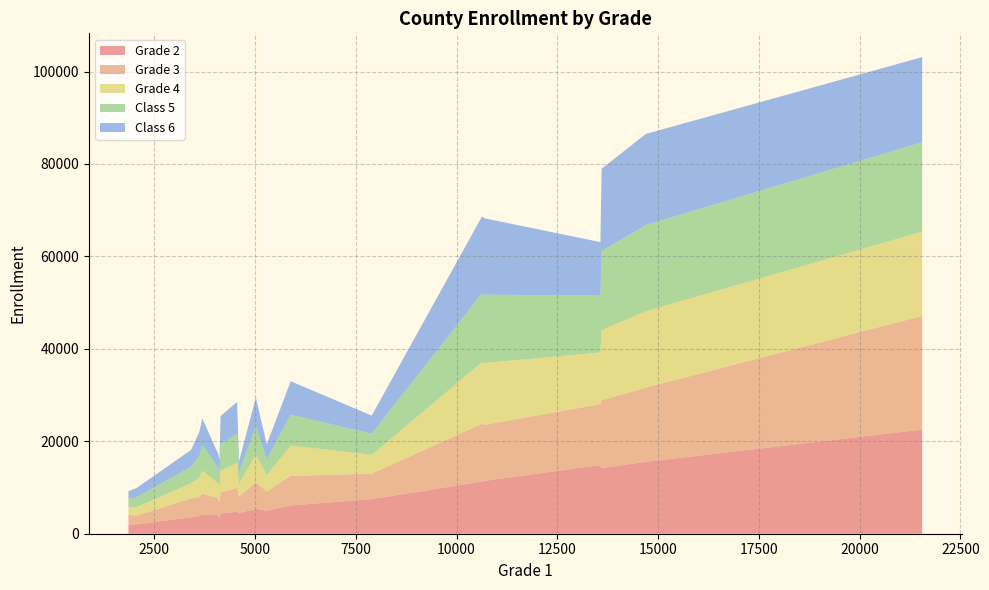

Reading right to left, transcribe all the data shown in this chart.

Grade 2: 3625=3824	5023=5396	5887=6116	10703=11447	10633=11273	14699=15548	4557=4748	4148=4399	13600=14215	2061=2010	4084=4051	7896=7484	5293=4990	4605=4454	3417=3557	1863=2023	4122=3480	21549=22532	13569=14852	3693=4110
Grade 3: 3625=4094	5023=5750	5887=6397	10703=12120	10633=12527	14699=16064	4557=5163	4148=4538	13600=14667	2061=1854	4084=3686	7896=5504	5293=4136	4605=3577	3417=4100	1863=2059	4122=3242	21549=24580	13569=13184	3693=4591
Grade 4: 3625=4270	5023=5967	5887=6569	10703=13376	10633=13318	14699=16538	4557=5421	4148=4747	13600=15187	2061=1871	4084=3208	7896=4102	5293=3555	4605=2788	3417=3285	1863=1676	4122=3390	21549=18254	13569=11179	3693=4952
Class 5: 3625=4713	5023=6086	5887=6684	10703=14778	10633=14928	14699=18661	4557=6280	4148=5745	13600=17115	2061=2157	4084=3344	7896=4559	5293=3465	4605=2522	3417=3572	1863=1745	4122=3049	21549=19329	13569=12298	3693=5538
Class 6: 3625=5261	5023=6259	5887=7222	10703=16507	10633=16600	14699=19689	4557=6914	4148=6012	13600=17801	2061=1977	4084=3069	7896=3910	5293=3164	4605=2328	3417=3623	1863=1705	4122=2873	21549=18411	13569=11581	3693=5775